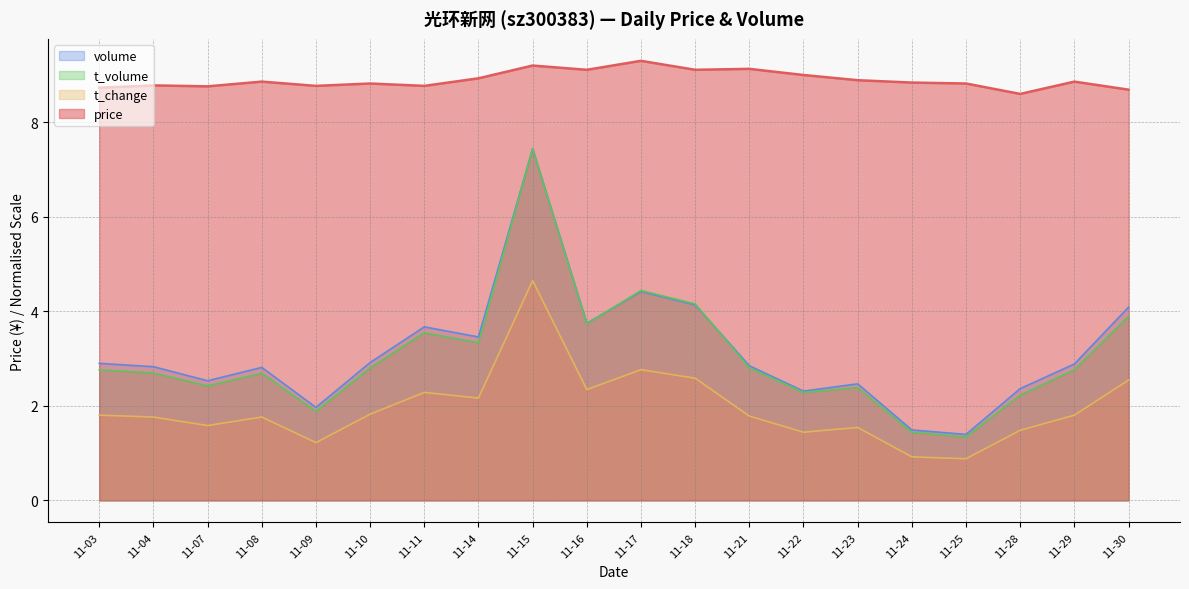

What is the minimum value for volume?

1.4